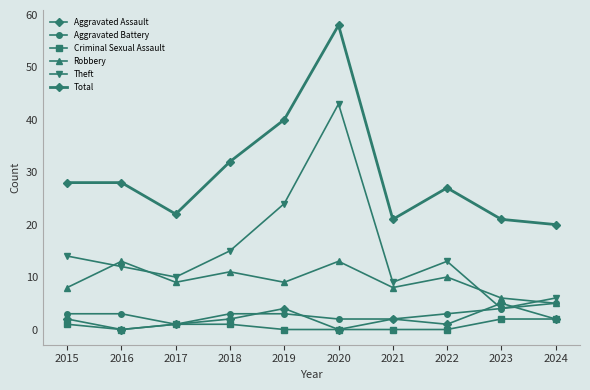

What is the value of the Criminal Sexual Assault point at the 10th from the left?

2